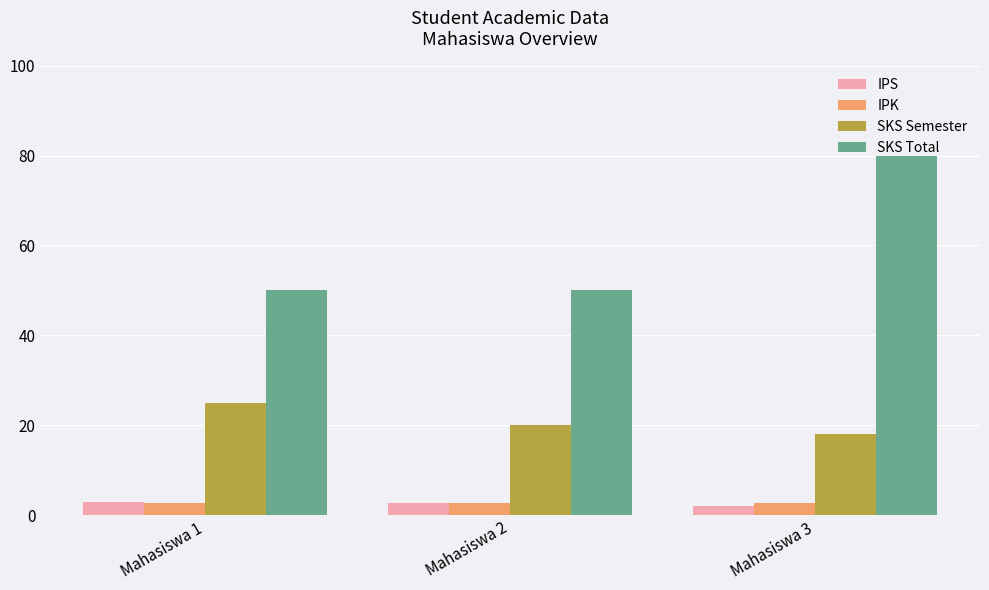

What is the approximate value of IPS at Mahasiswa 1?

3.0